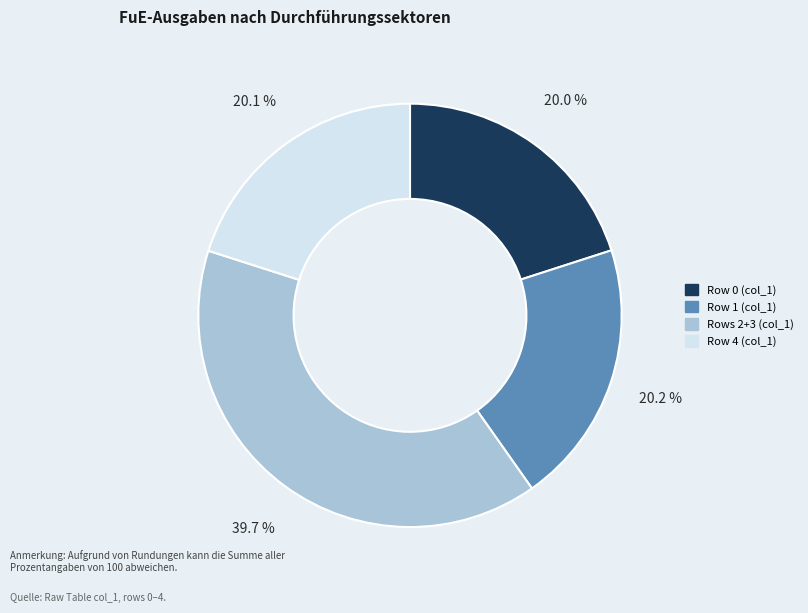

Is there a majority slice in this chart?

No